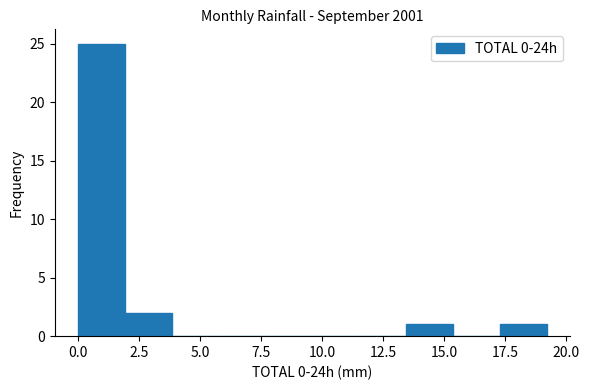

Read against the x-axis, roughly where is the centre of the tallest bar?

1.0